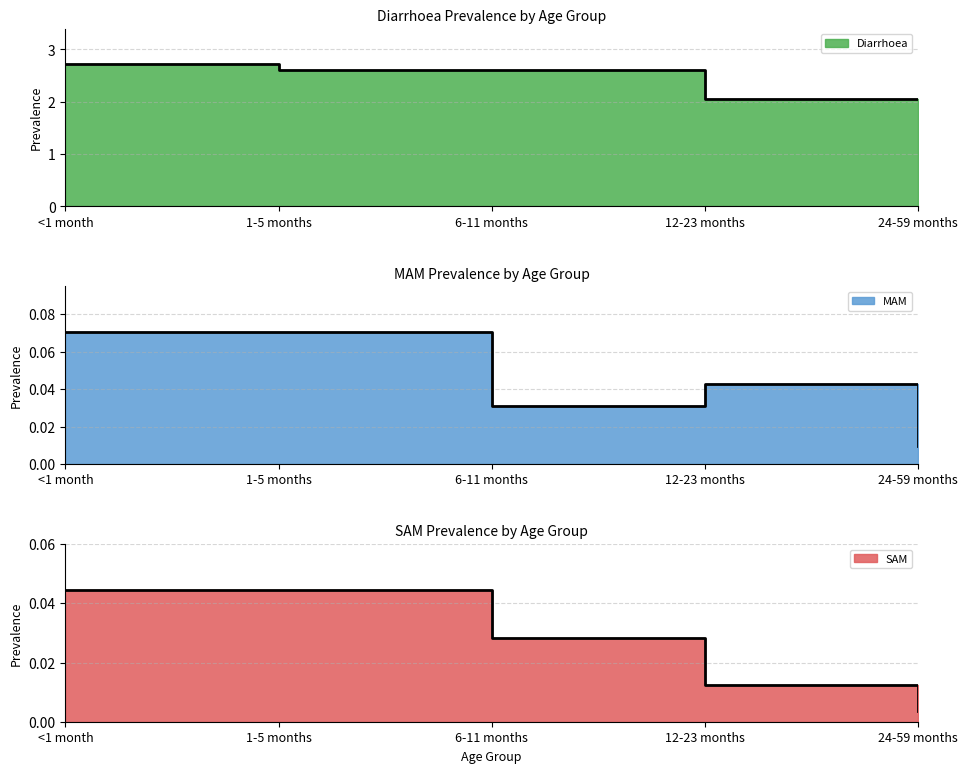

What is the label of the 5th point from the left?

24-59 months